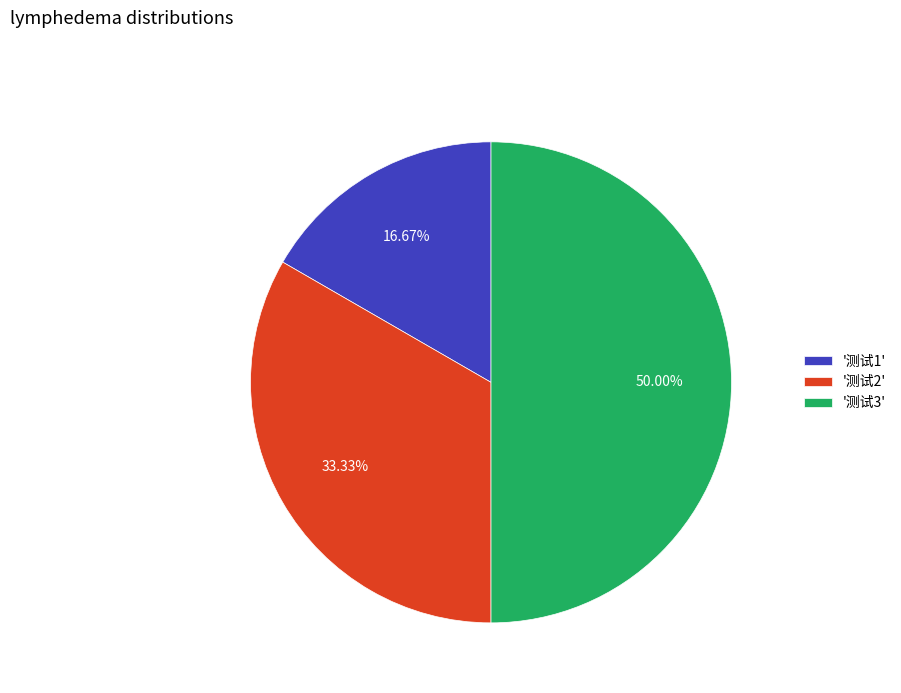

Which category has the biggest portion of the pie?

'测试3'